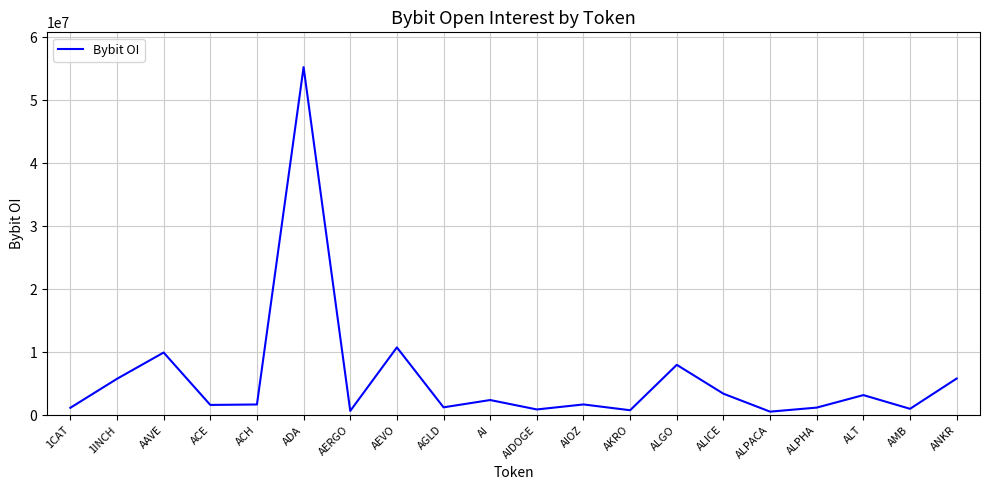

What position from the left is ANKR?

20